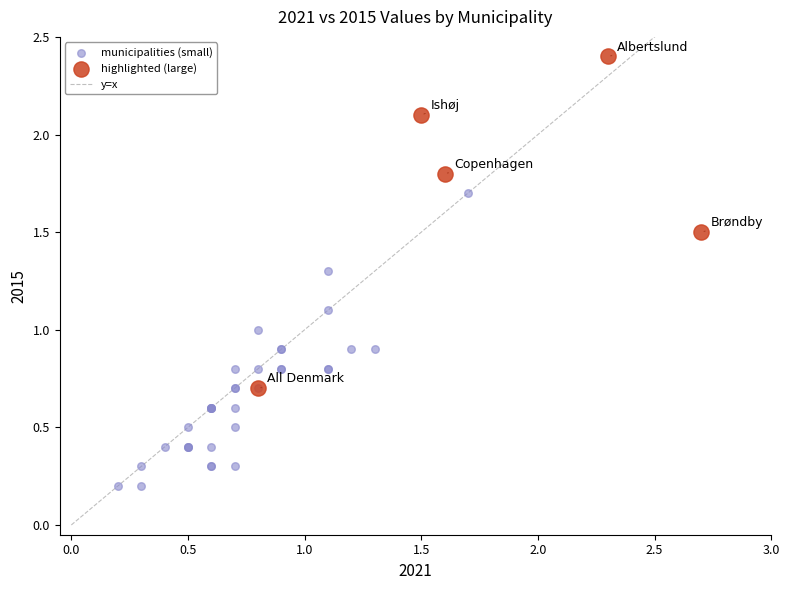

Which series reaches the minimum Y coordinate?

municipalities (small)